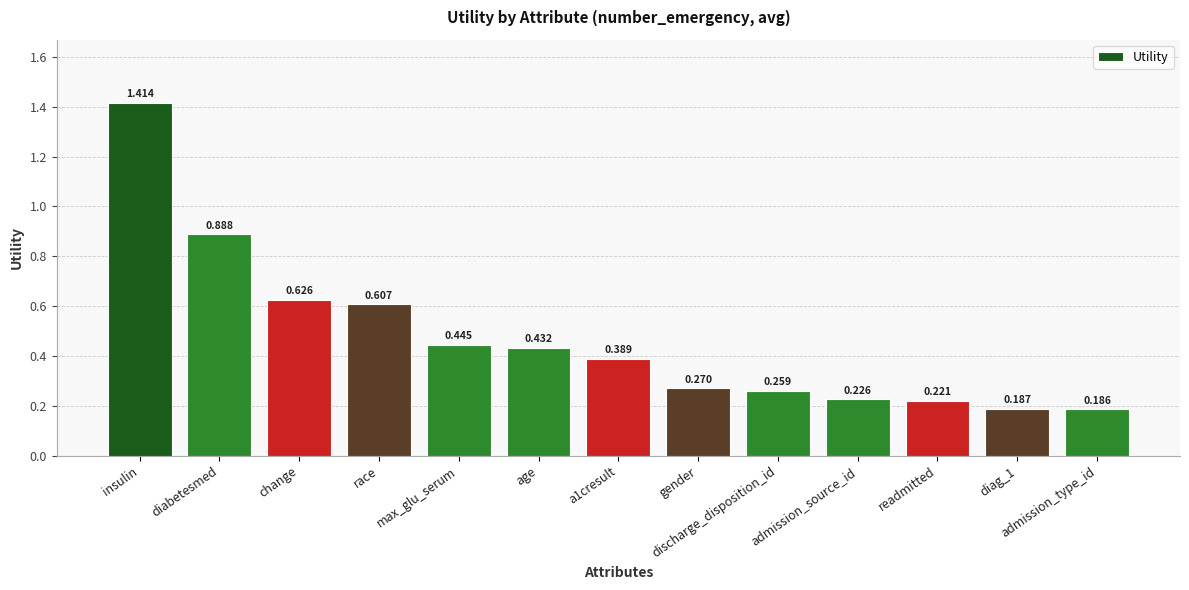

Which label corresponds to the largest value in the chart?

insulin